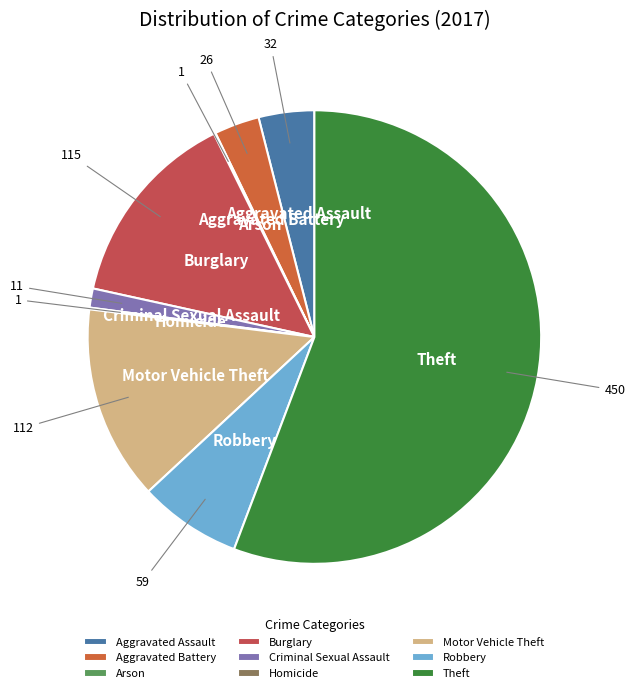

Combined, do Aggravated Assault and Theft account for over 50%?

Yes